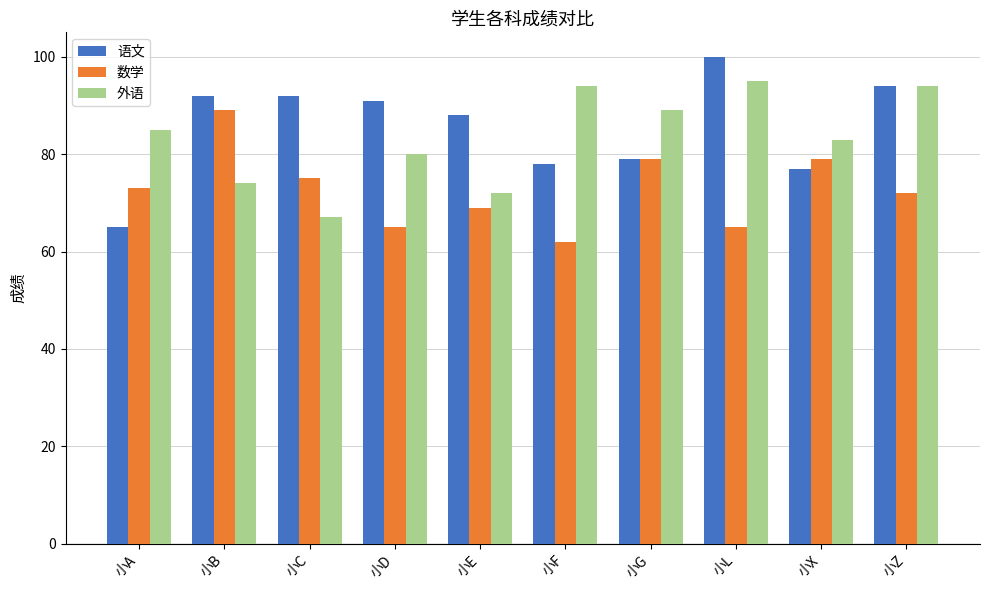

What is the difference between the highest and lowest values at 小E?

19